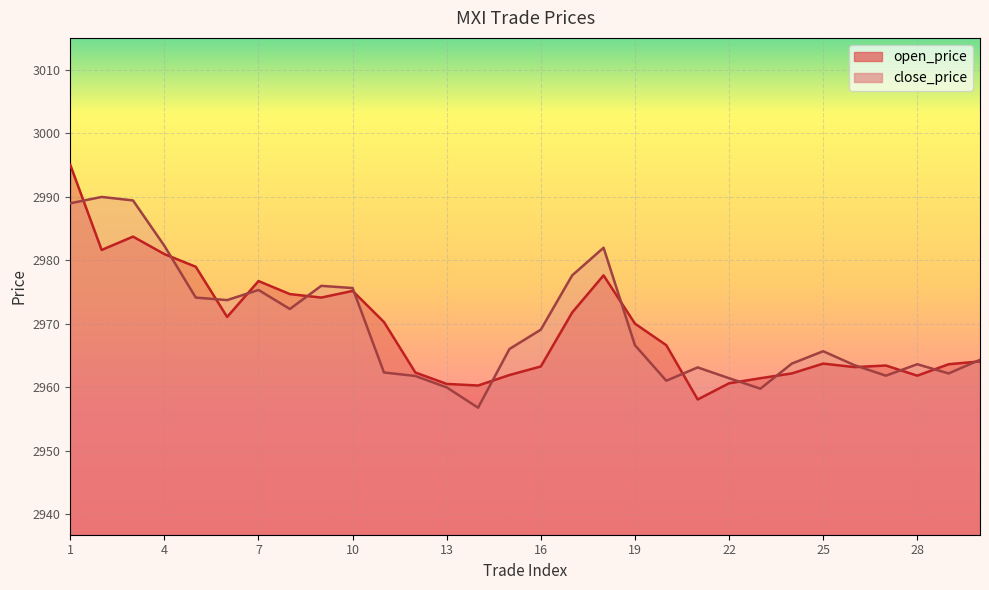

Count the number of categories in the chart.

30